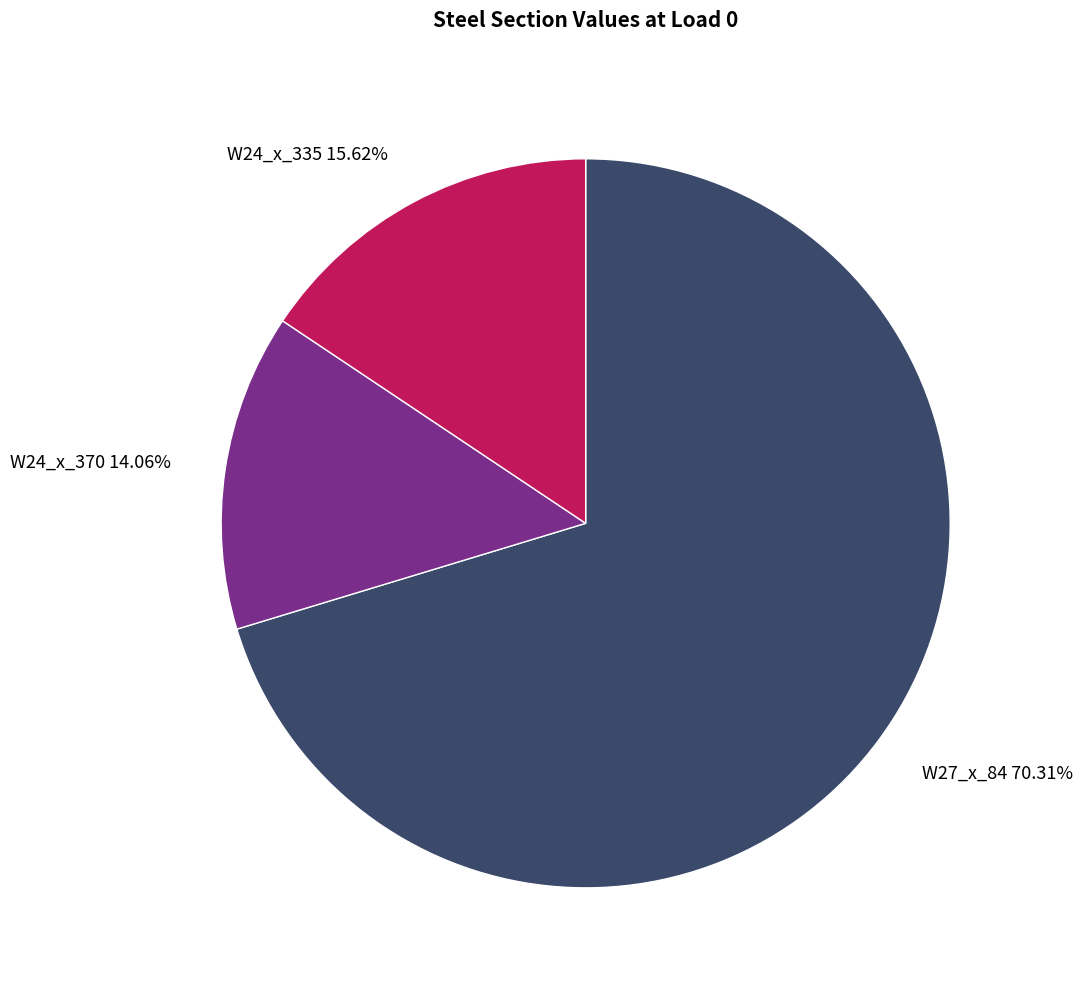

True or false: W24_x_335 accounts for 25% of the total.

False